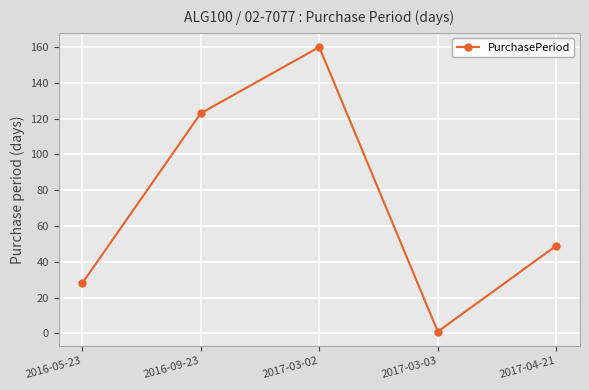

What is the approximate value at 2017-03-03?

1